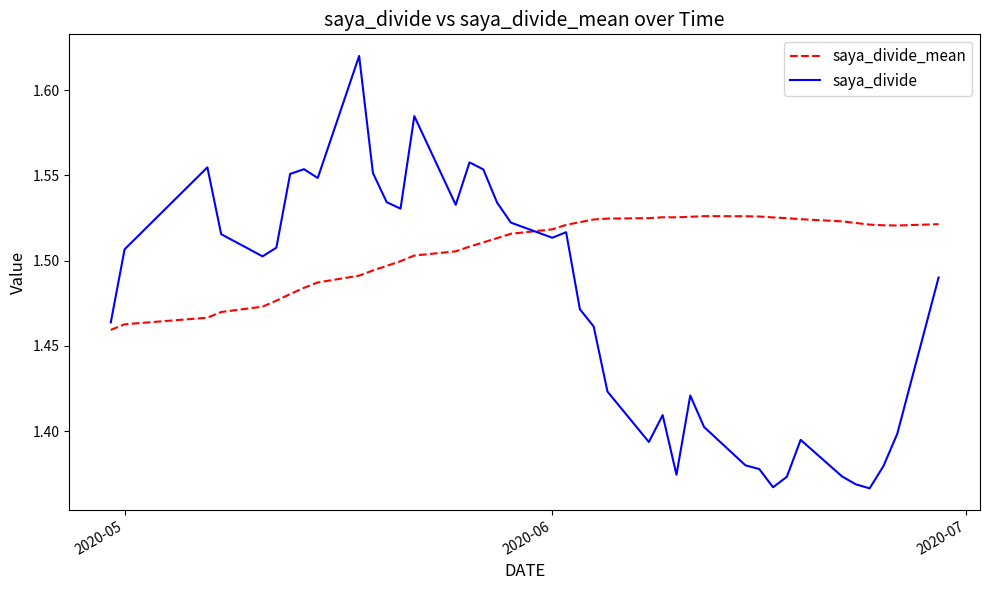

Which series has the largest total across all categories?

saya_divide_mean